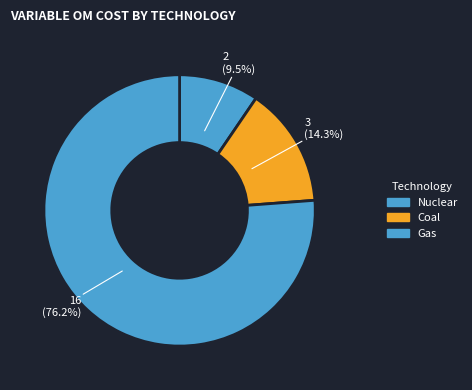

How many slices are in this pie chart?

3